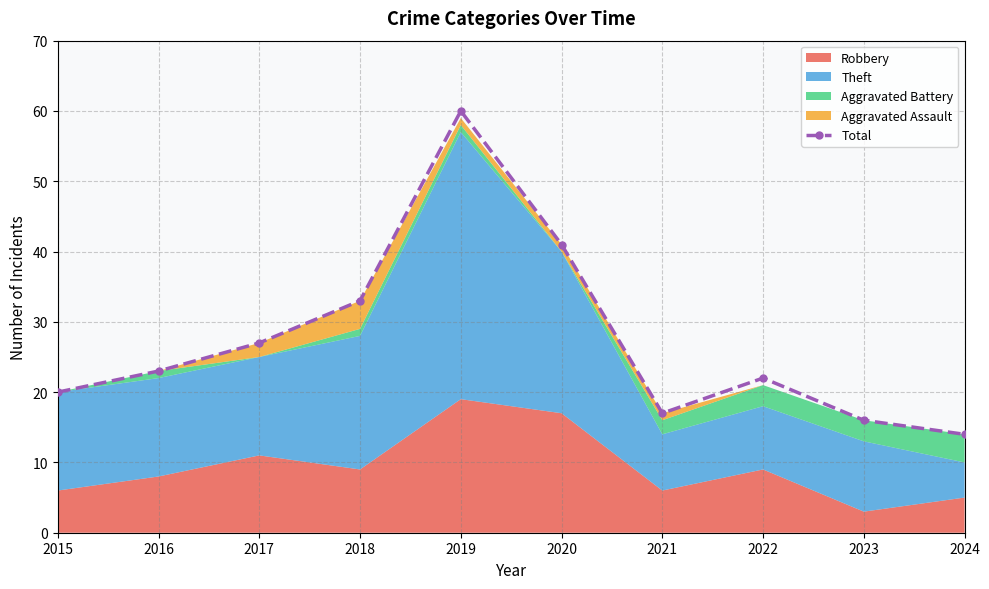

What is the difference between the maximum and minimum values?

46